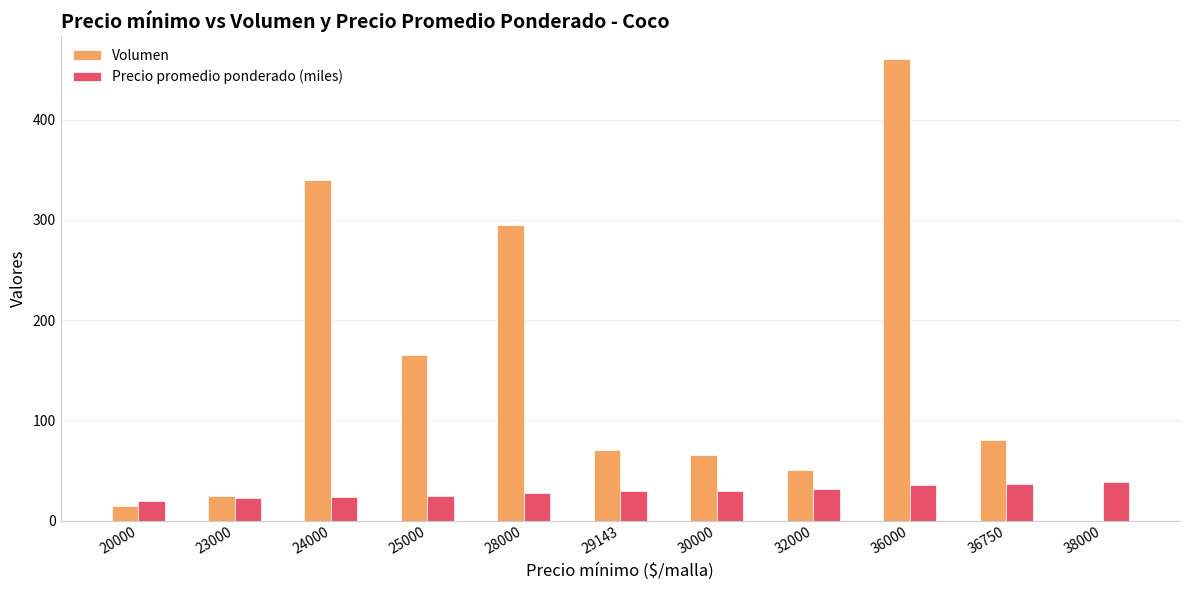

What is the sum of all Volumen values?

1565.0